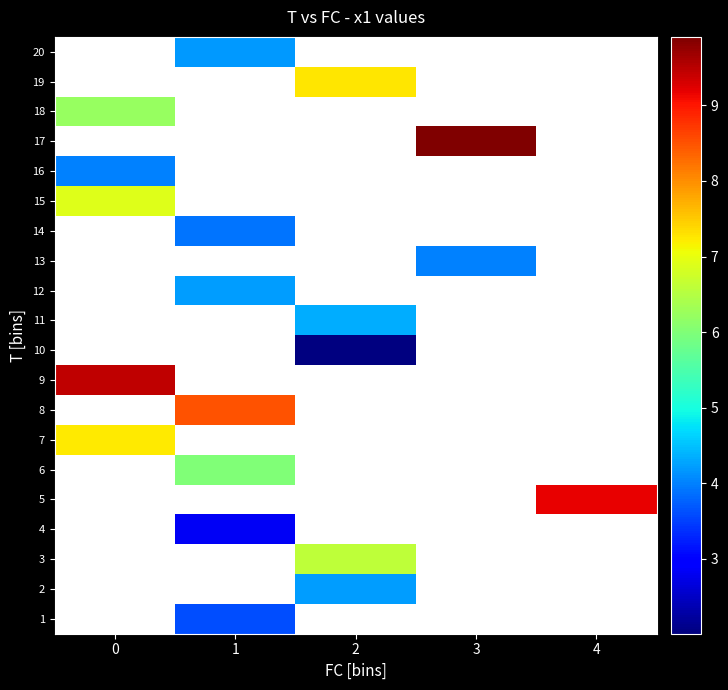

Rank the categories by 19 value from highest to lowest.

0, 1, 2, 3, 4